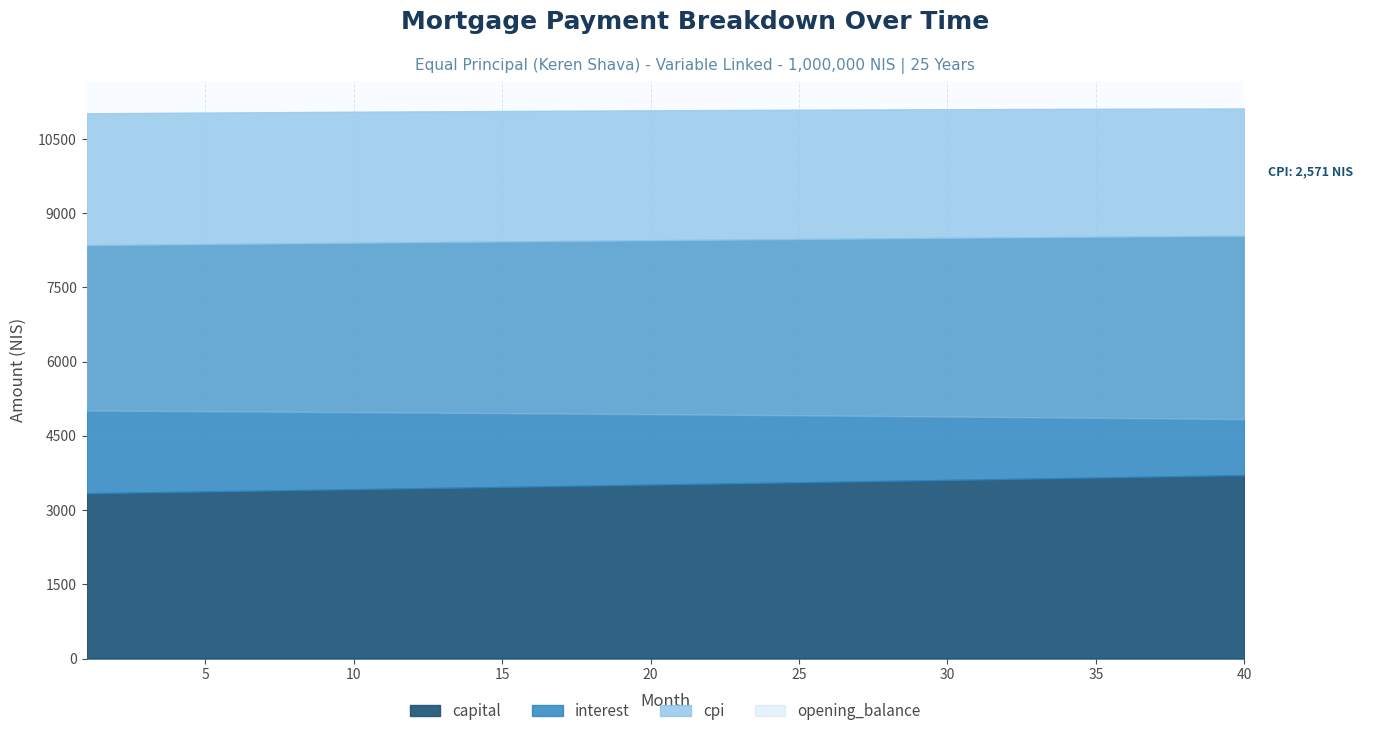

What is the average value of the opening_balance series?

986681.5